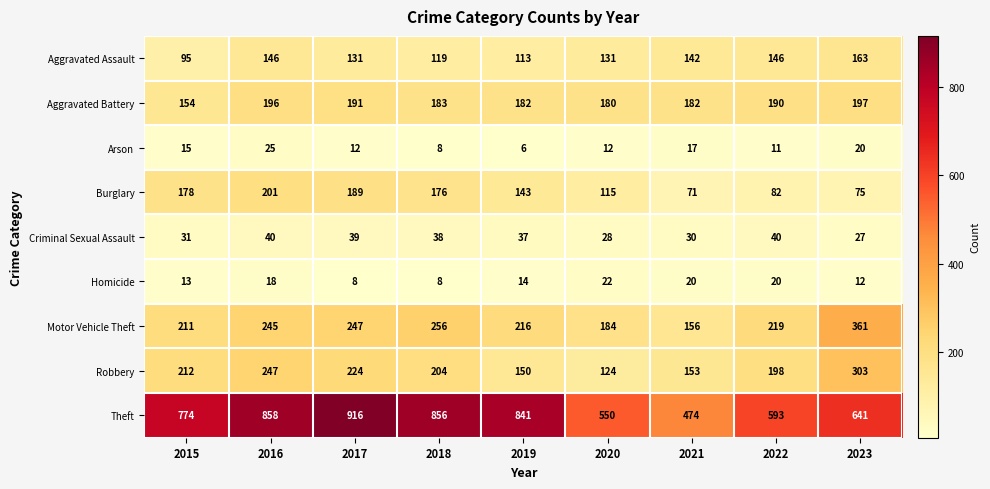

What value does the Motor Vehicle Theft series have at 2017, to the nearest 50?

250